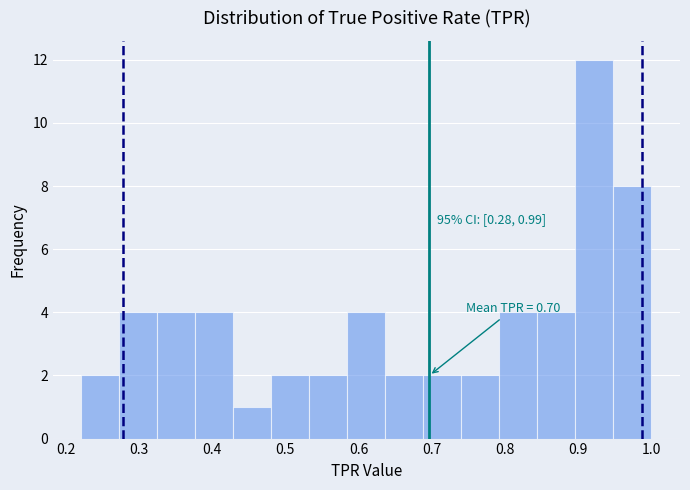

Which range on the x-axis has the tallest bar?

0.90 to 0.95